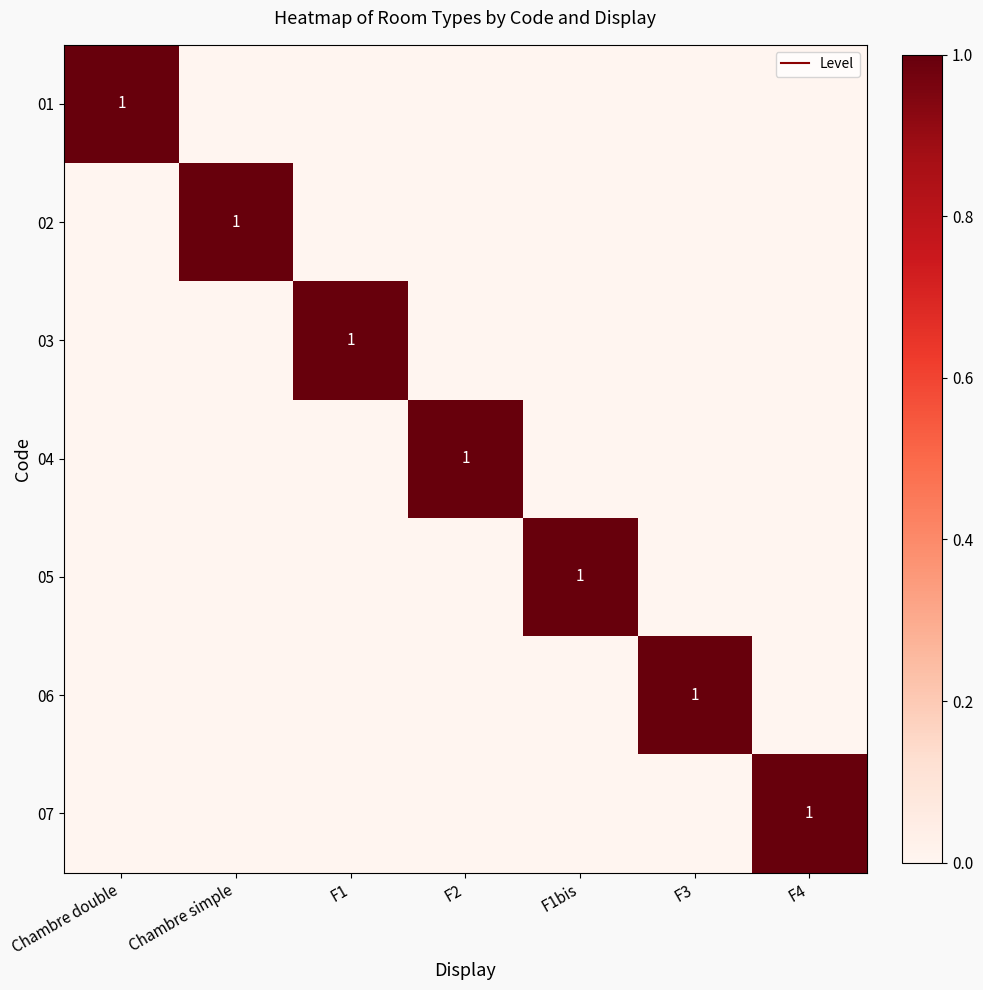

Is it true that 06 equals 0 at F4?

True